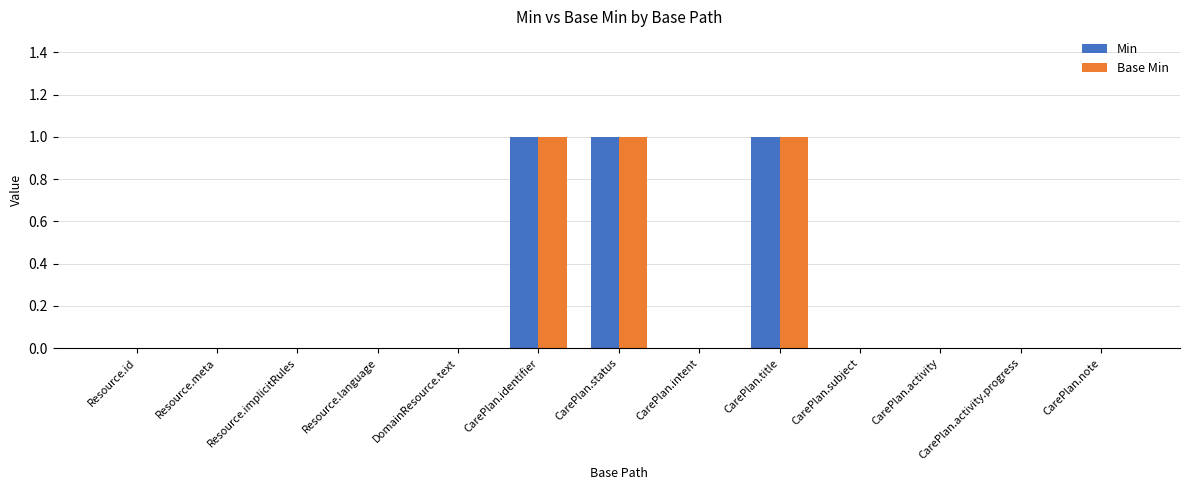

What is the sum of all Min values?

3